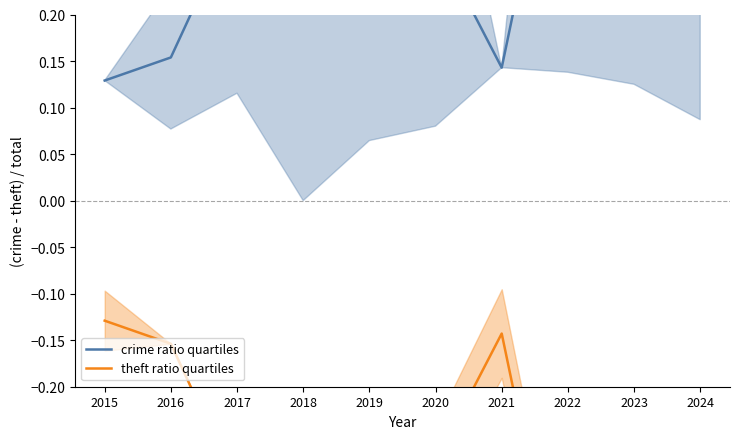

List the series in order of their overall mean, lowest first.

theft ratio quartiles, crime ratio quartiles